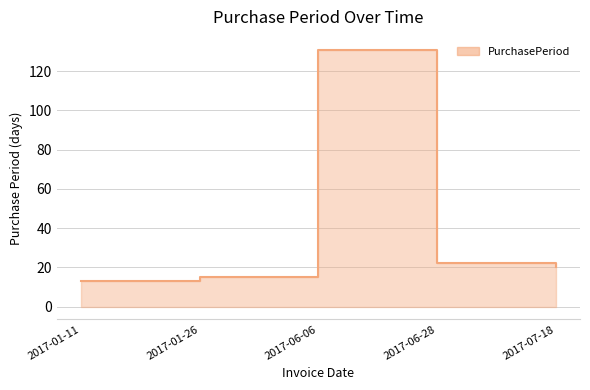

Read the value at 2017-06-06.

131